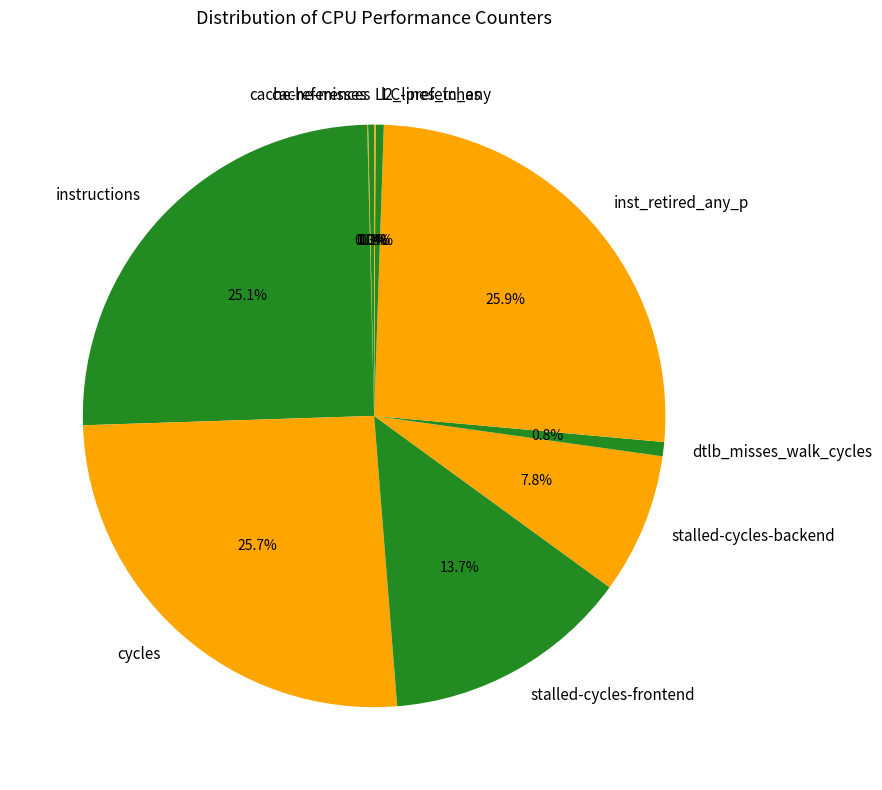

Approximately how many times larger is the value at l2_lines_in_any compared to dtlb_misses_walk_cycles?

0.6